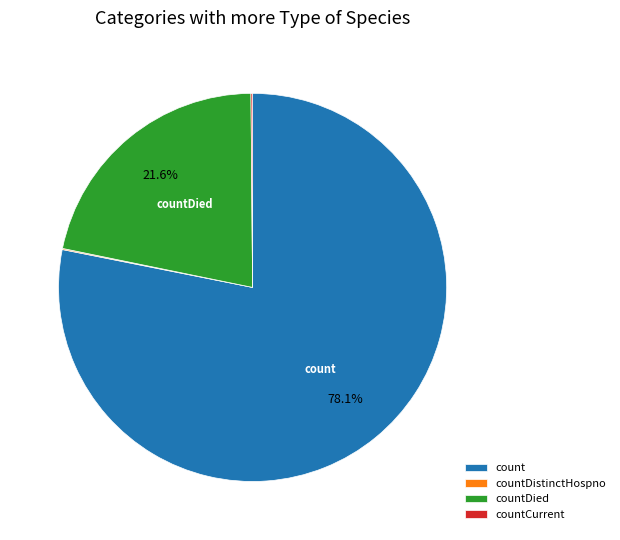

What portion of the pie excludes countDied?

78.4%